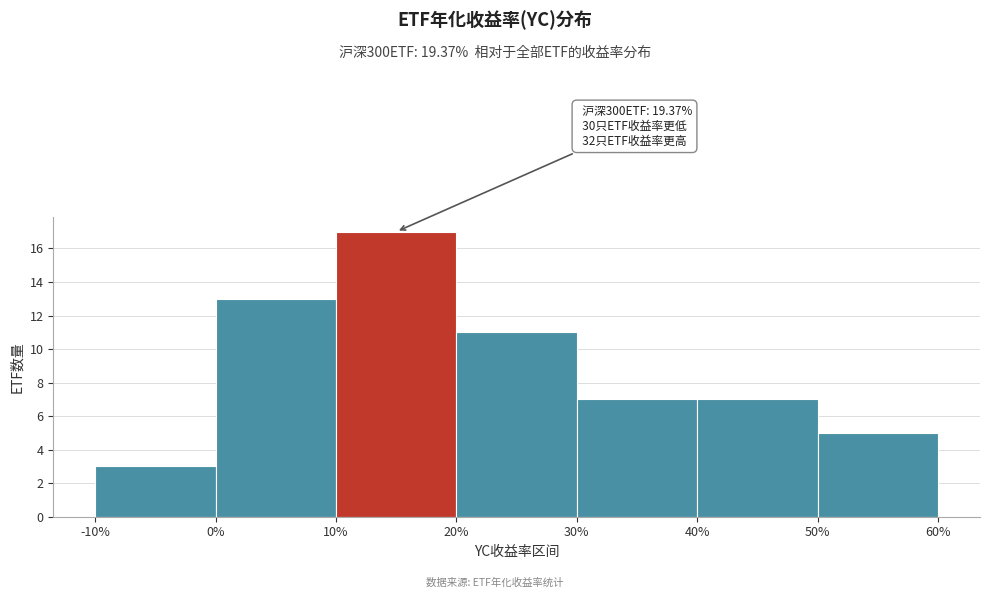

Over which range of the x-axis is the bar tallest?

10% to 20%